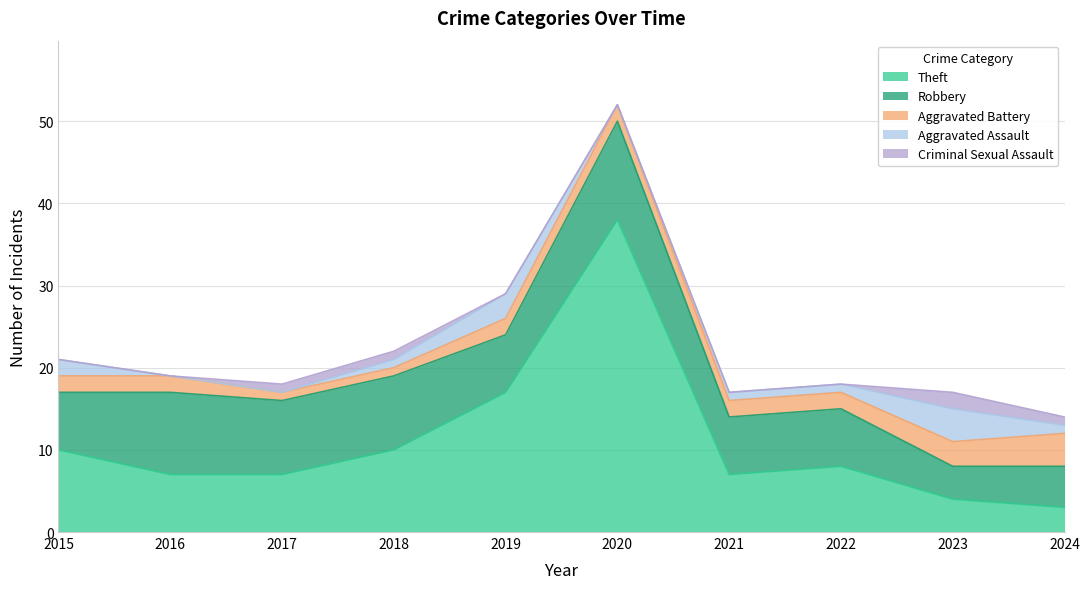

How many data points does each series have?

10